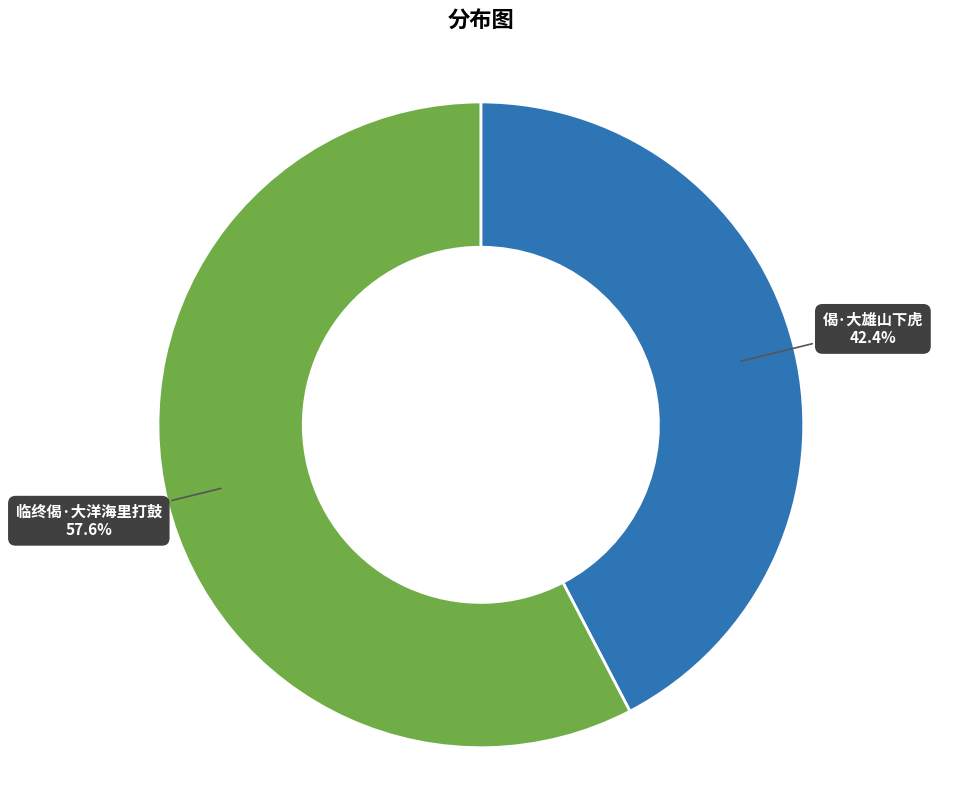

Which has a higher value, 偈·大雄山下虎 or 临终偈·大洋海里打鼓?

临终偈·大洋海里打鼓